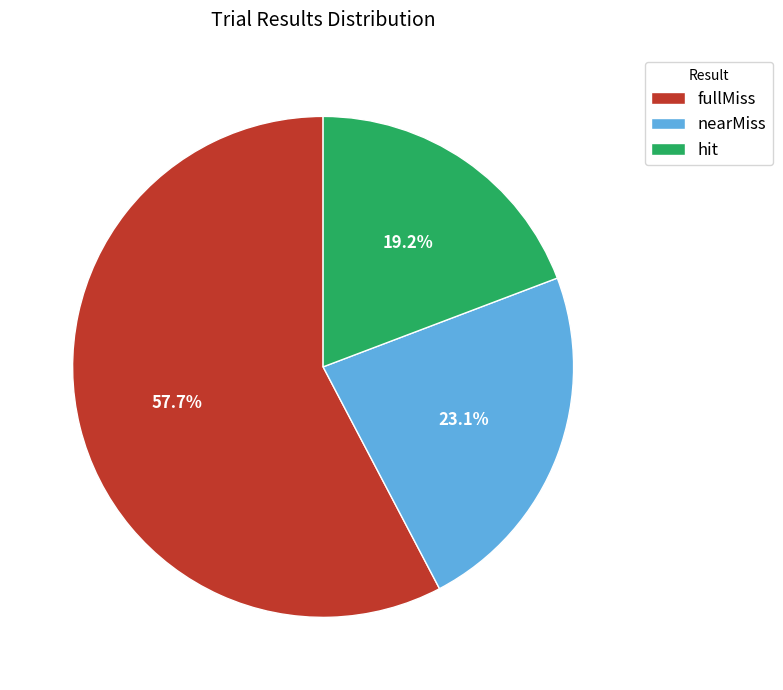

Which slice is the smallest?

hit